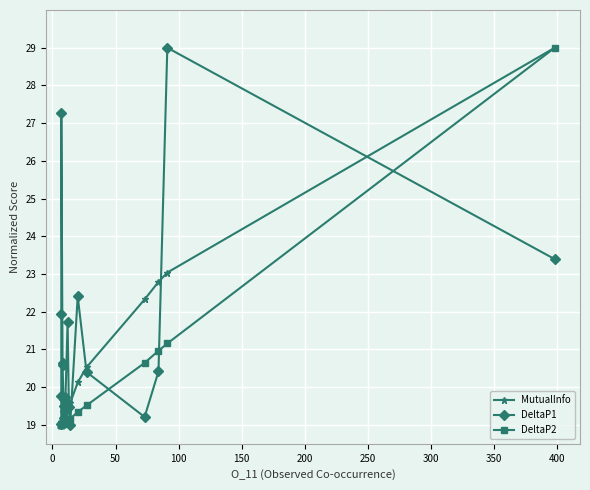

True or false: DeltaP2 and MutualInfo cross at least once.

False